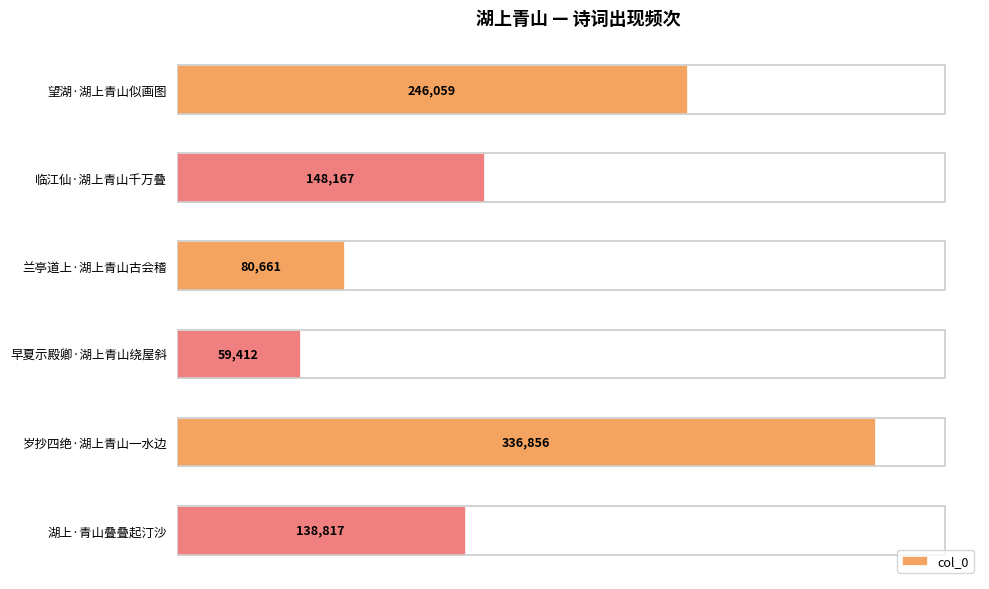

What is the ratio of the value at 湖上·青山叠叠起汀沙 to the value at 早夏示殿卿·湖上青山绕屋斜?

2.3